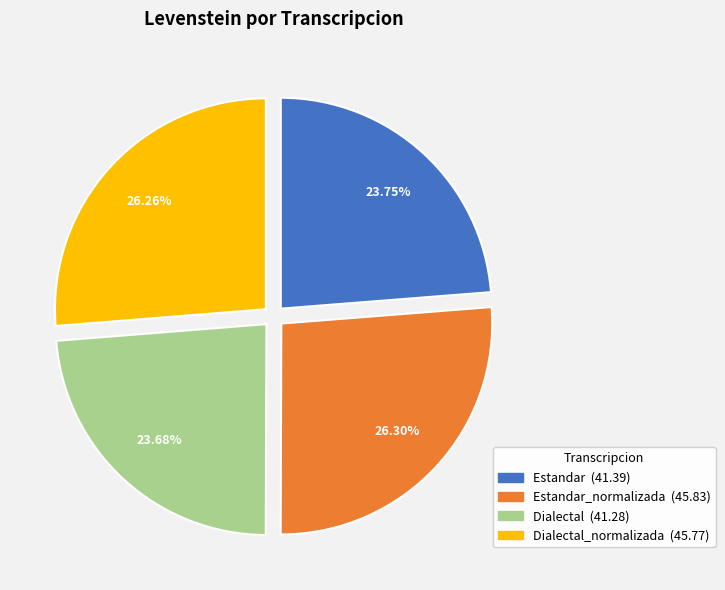

Is there a majority slice in this chart?

No